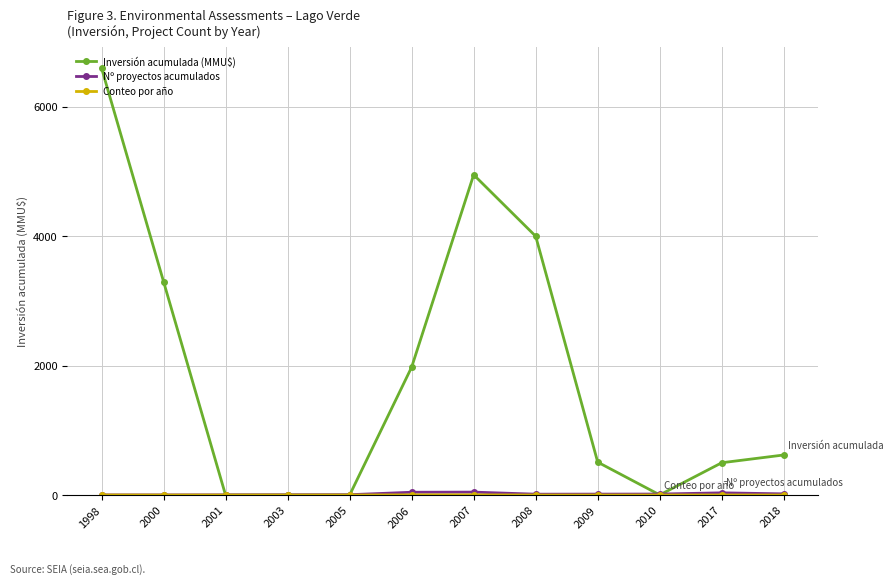

Which series has the largest range (max minus min)?

Inversión acumulada (MMU$)